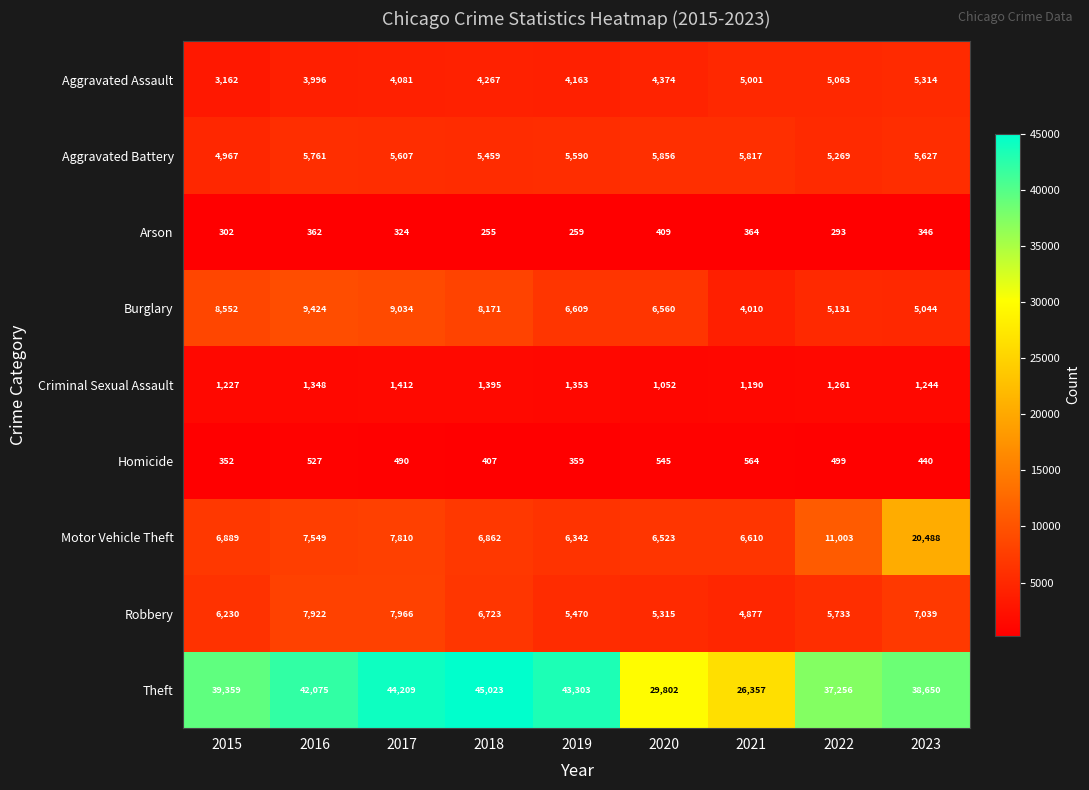

Which label corresponds to the largest value in the chart?

2018